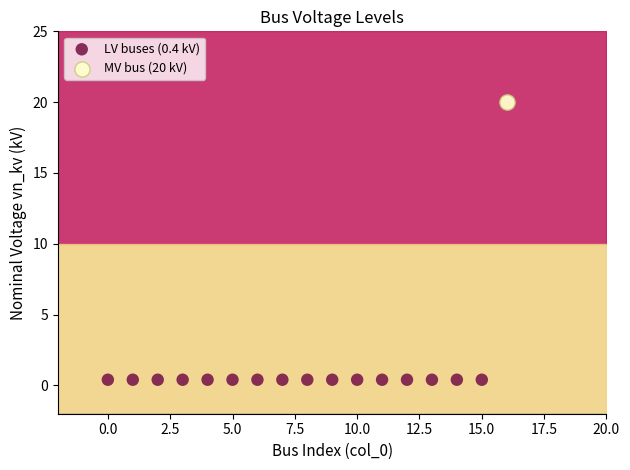

Which series reaches the minimum Y coordinate?

LV buses (0.4 kV)